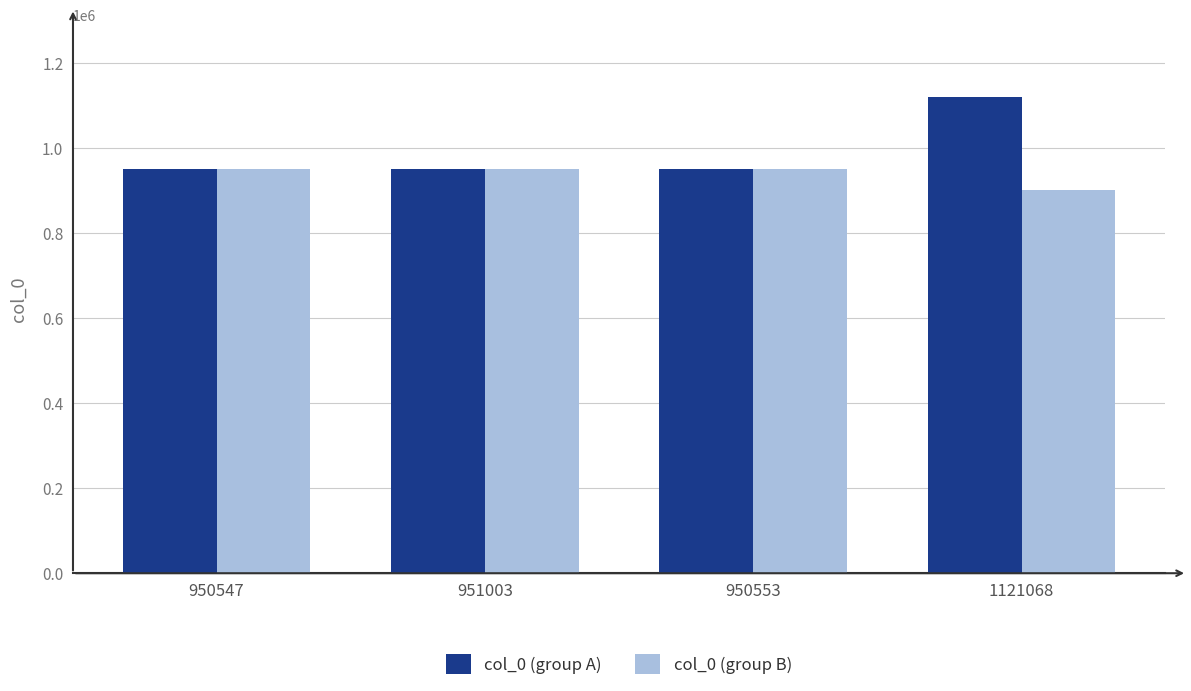

Which label corresponds to the smallest value in the chart?

1121068